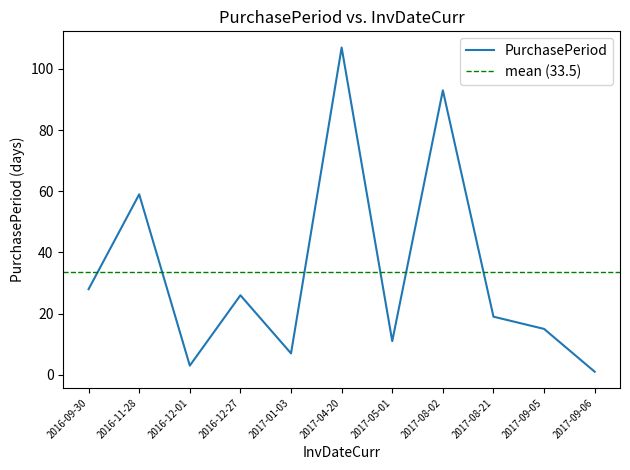

What is the greatest value displayed?

107